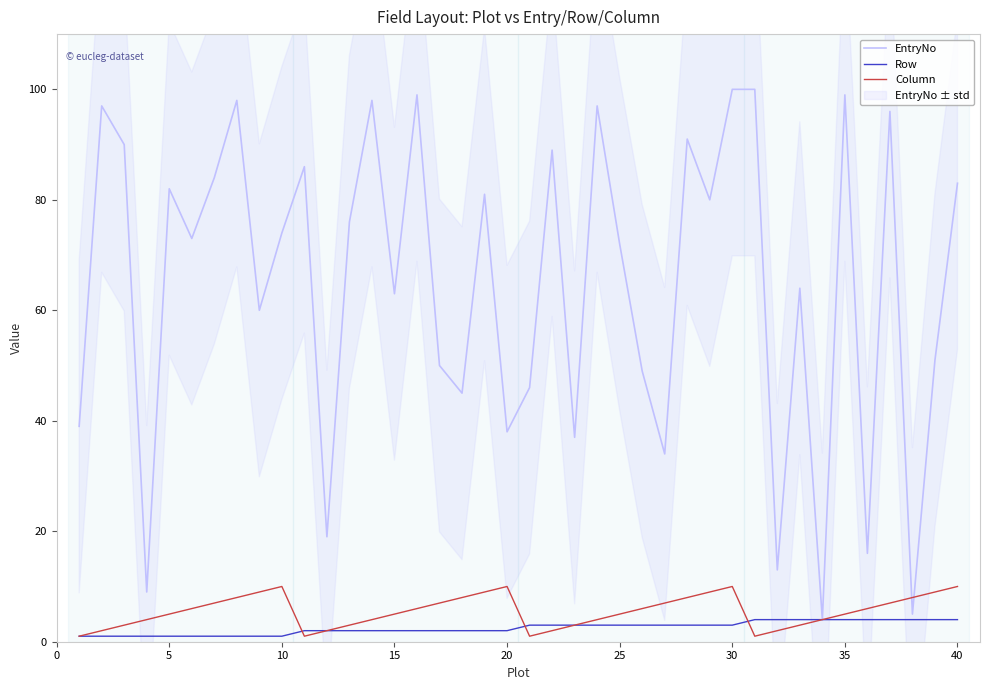

True or false: EntryNo and Column cross at least once.

True